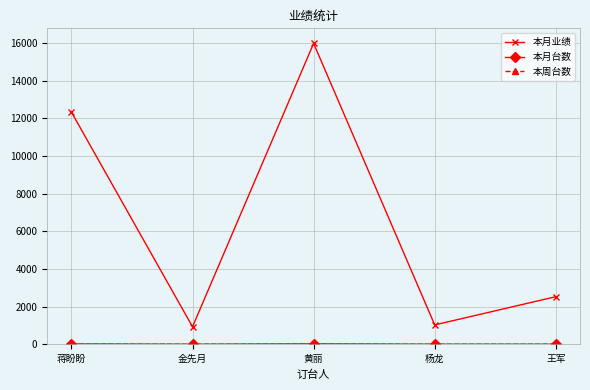

The value of 本月业绩 at 金先月 is 931. True or false?

True